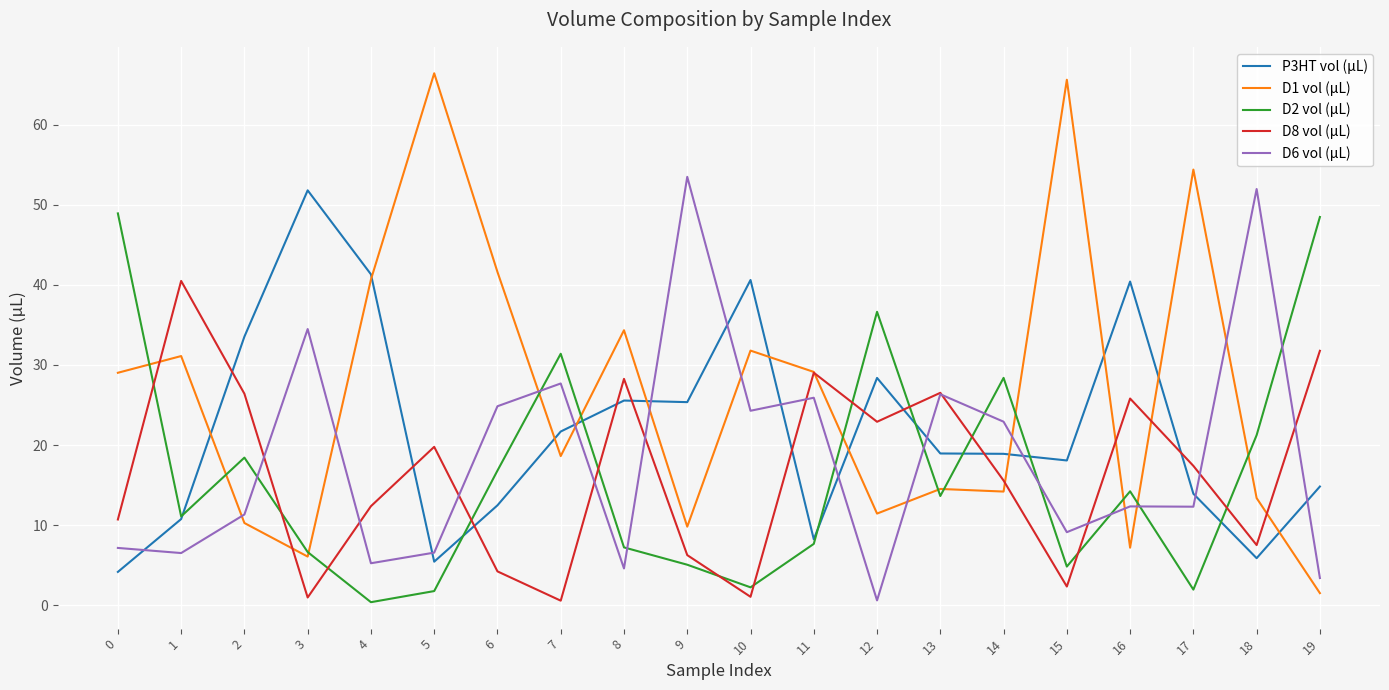

Which series changed the most between 9 and 16?

D6 vol (µL)